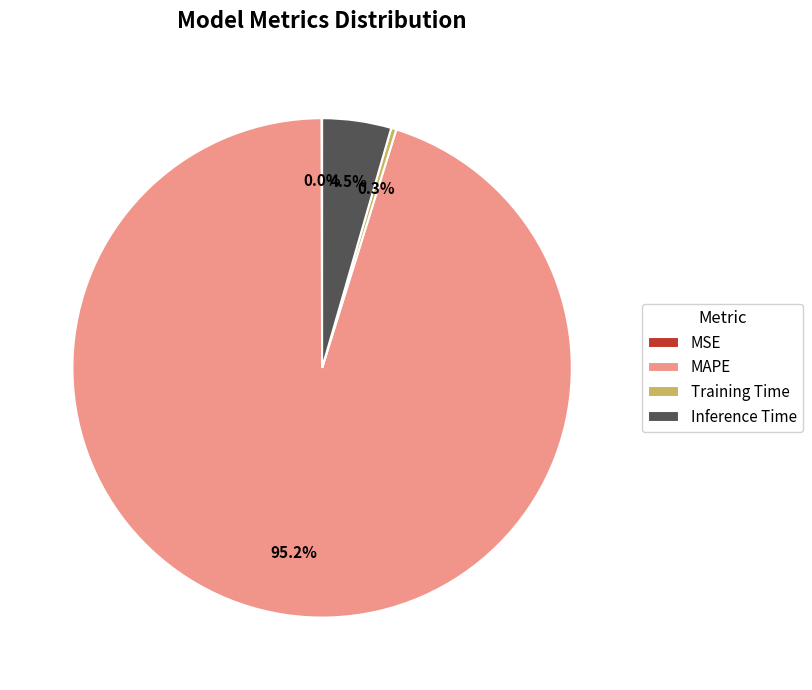

Which category has the biggest portion of the pie?

MAPE